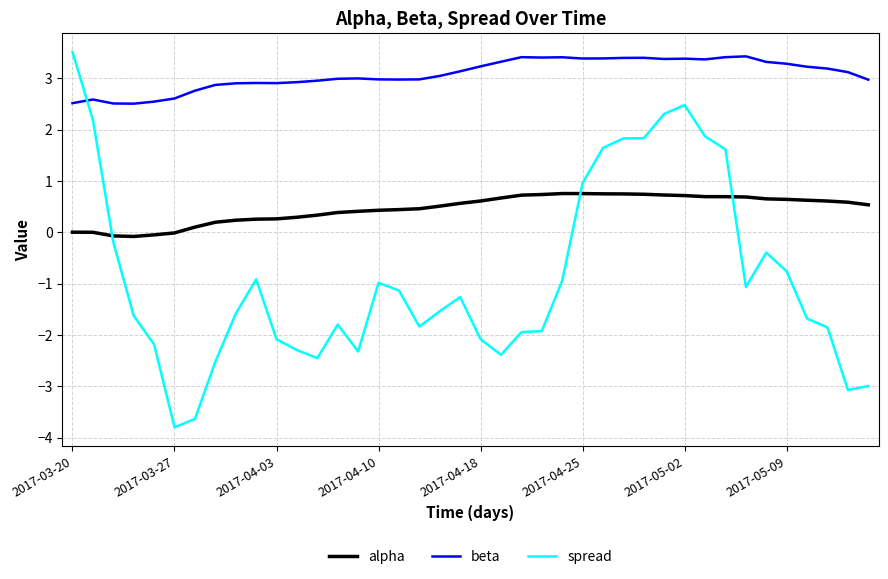

What is the lowest value of the spread series?

-3.8